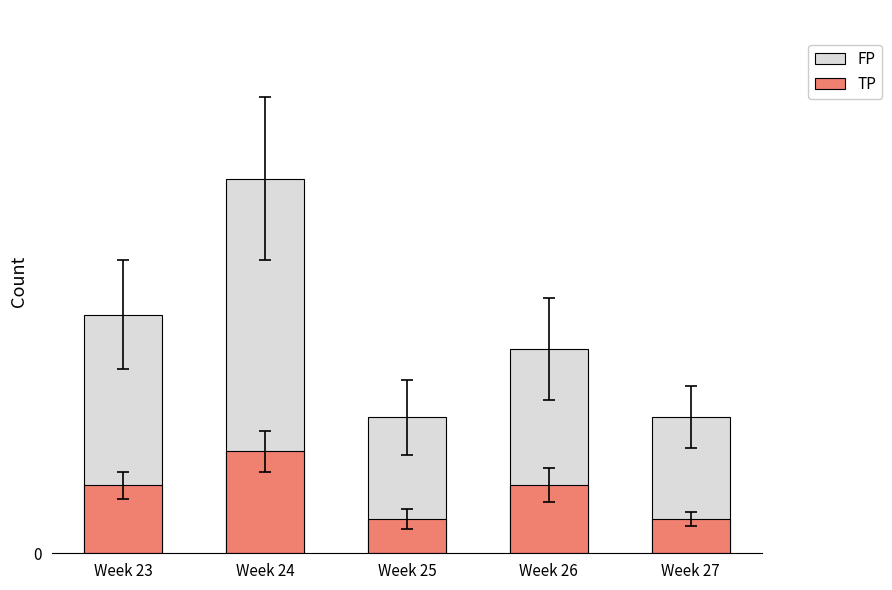

Does the chart contain stacked bars?

No